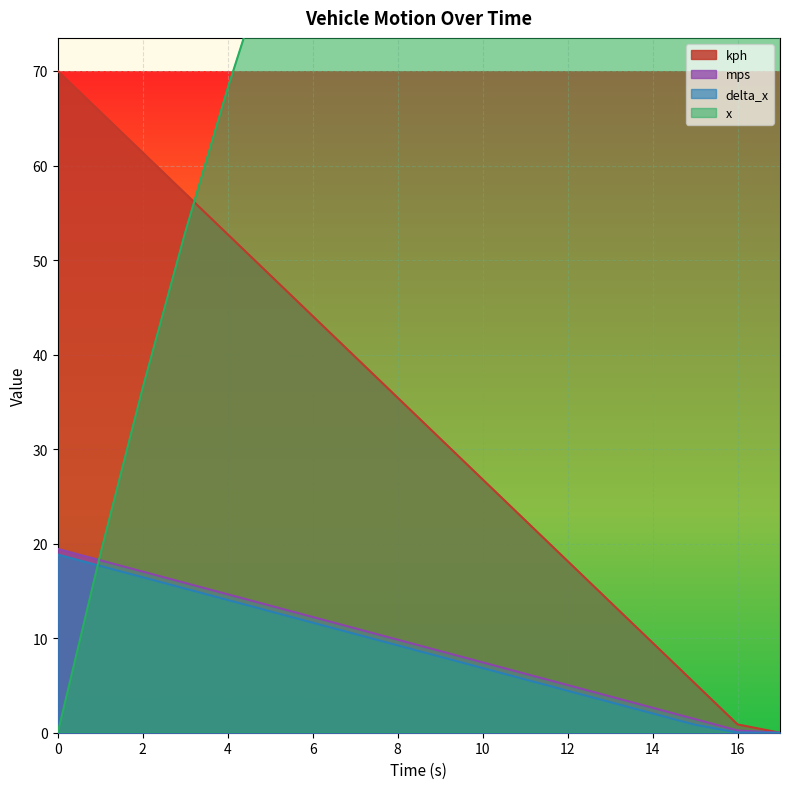

Which series has the widest spread of values?

x